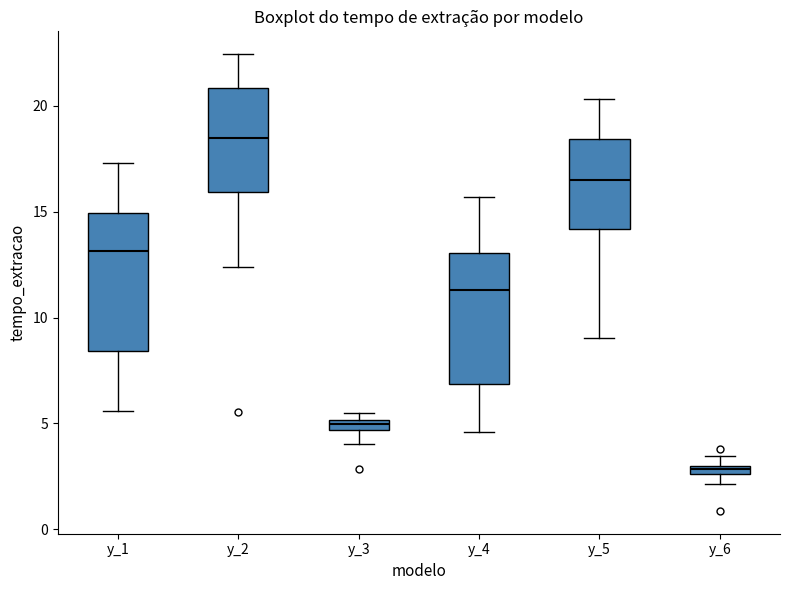

Where does the median line of the box for y_2 sit on the y-axis? The values are not printed on the chart, so give them approximately, as read against the axis.

18.5